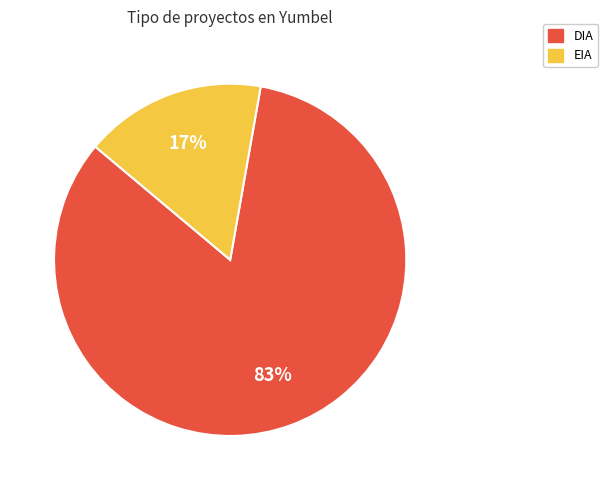

To the nearest percent, what is the combined percentage of DIA and EIA?

100%